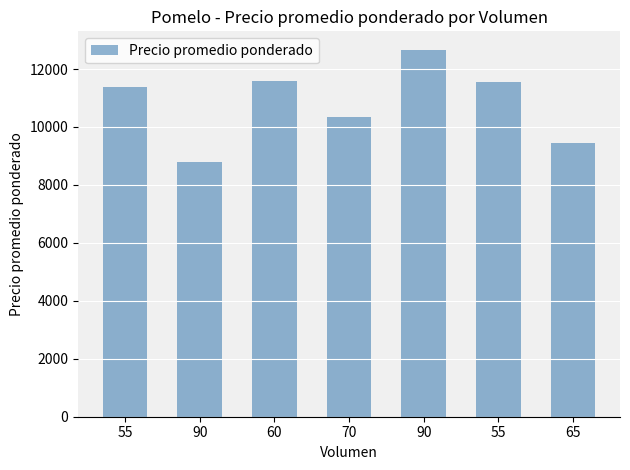

How many categories are shown in the chart?

7